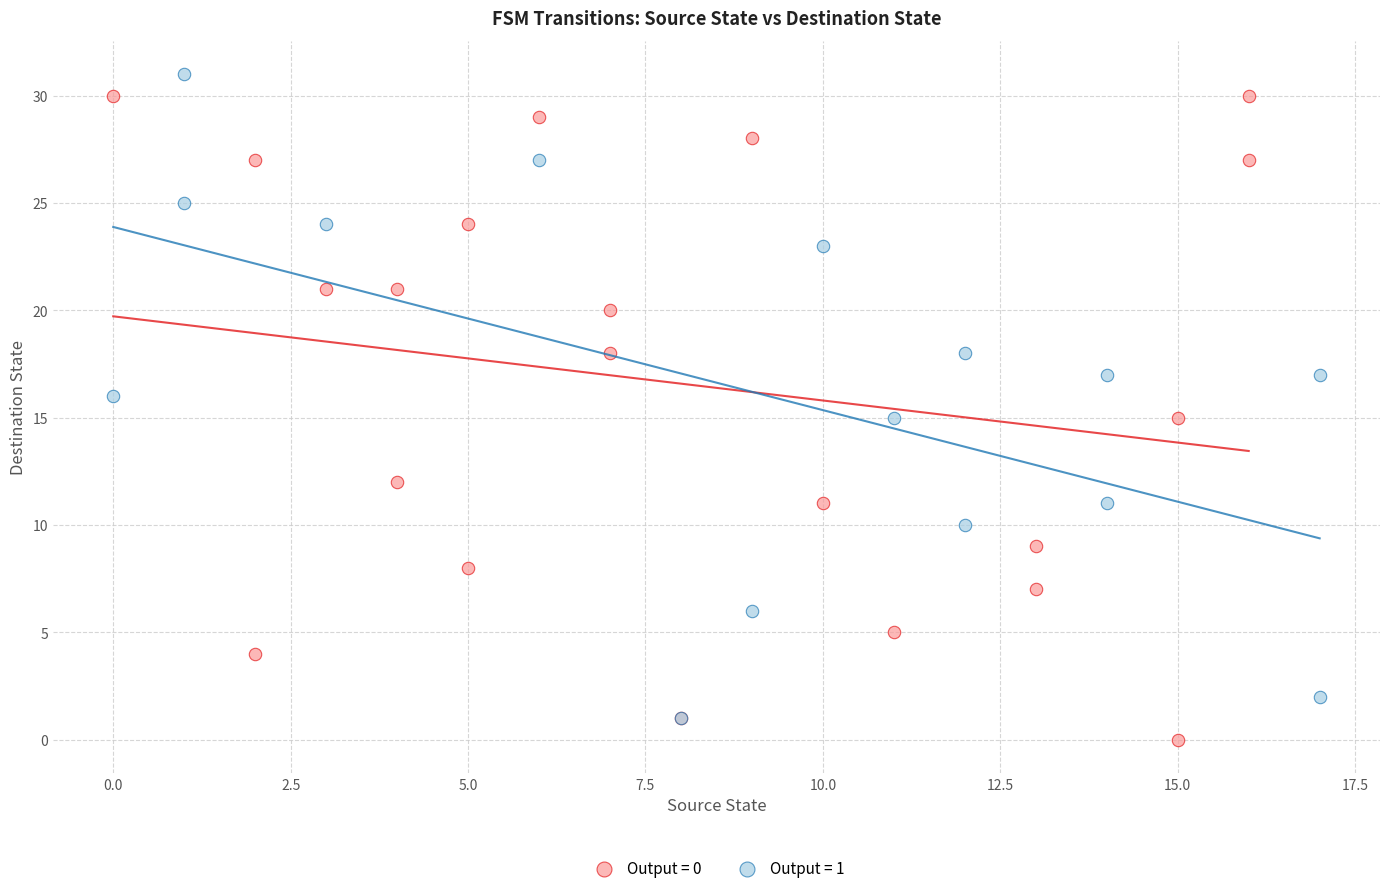

What are all the series names shown in the legend?

Output = 0, Output = 1